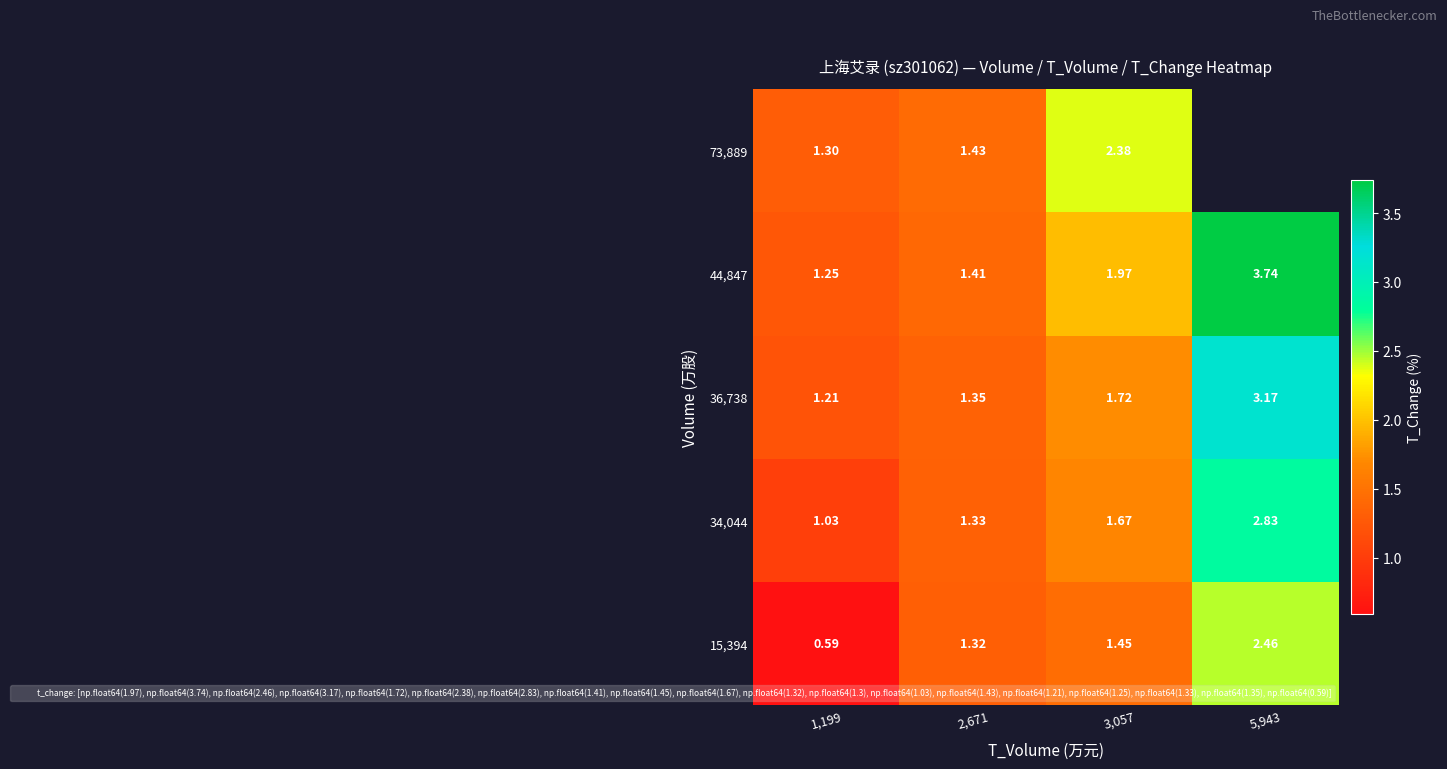

At 2,671, list the series in order from largest to smallest.

73,889, 44,847, 36,738, 34,044, 15,394